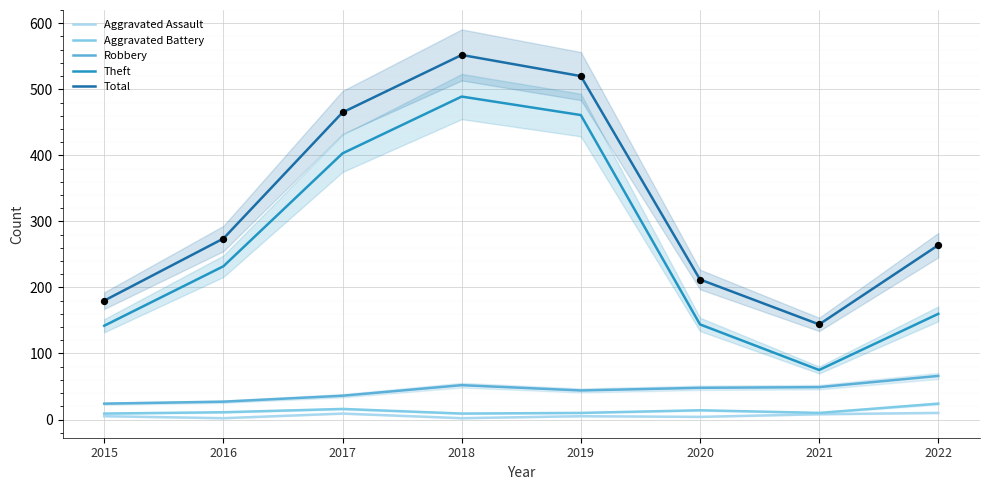

Which series contains the highest Y value?

Total